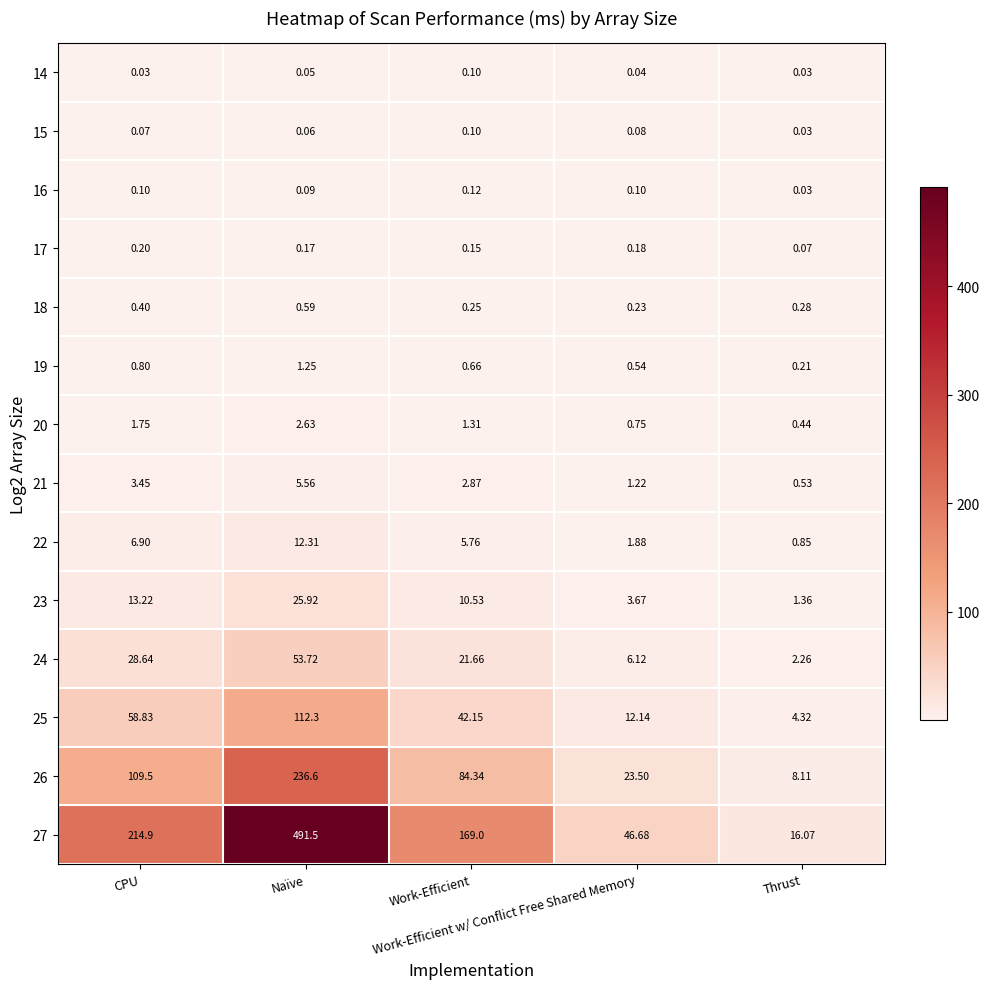

At which category is the sum across all series the highest?

Naïve